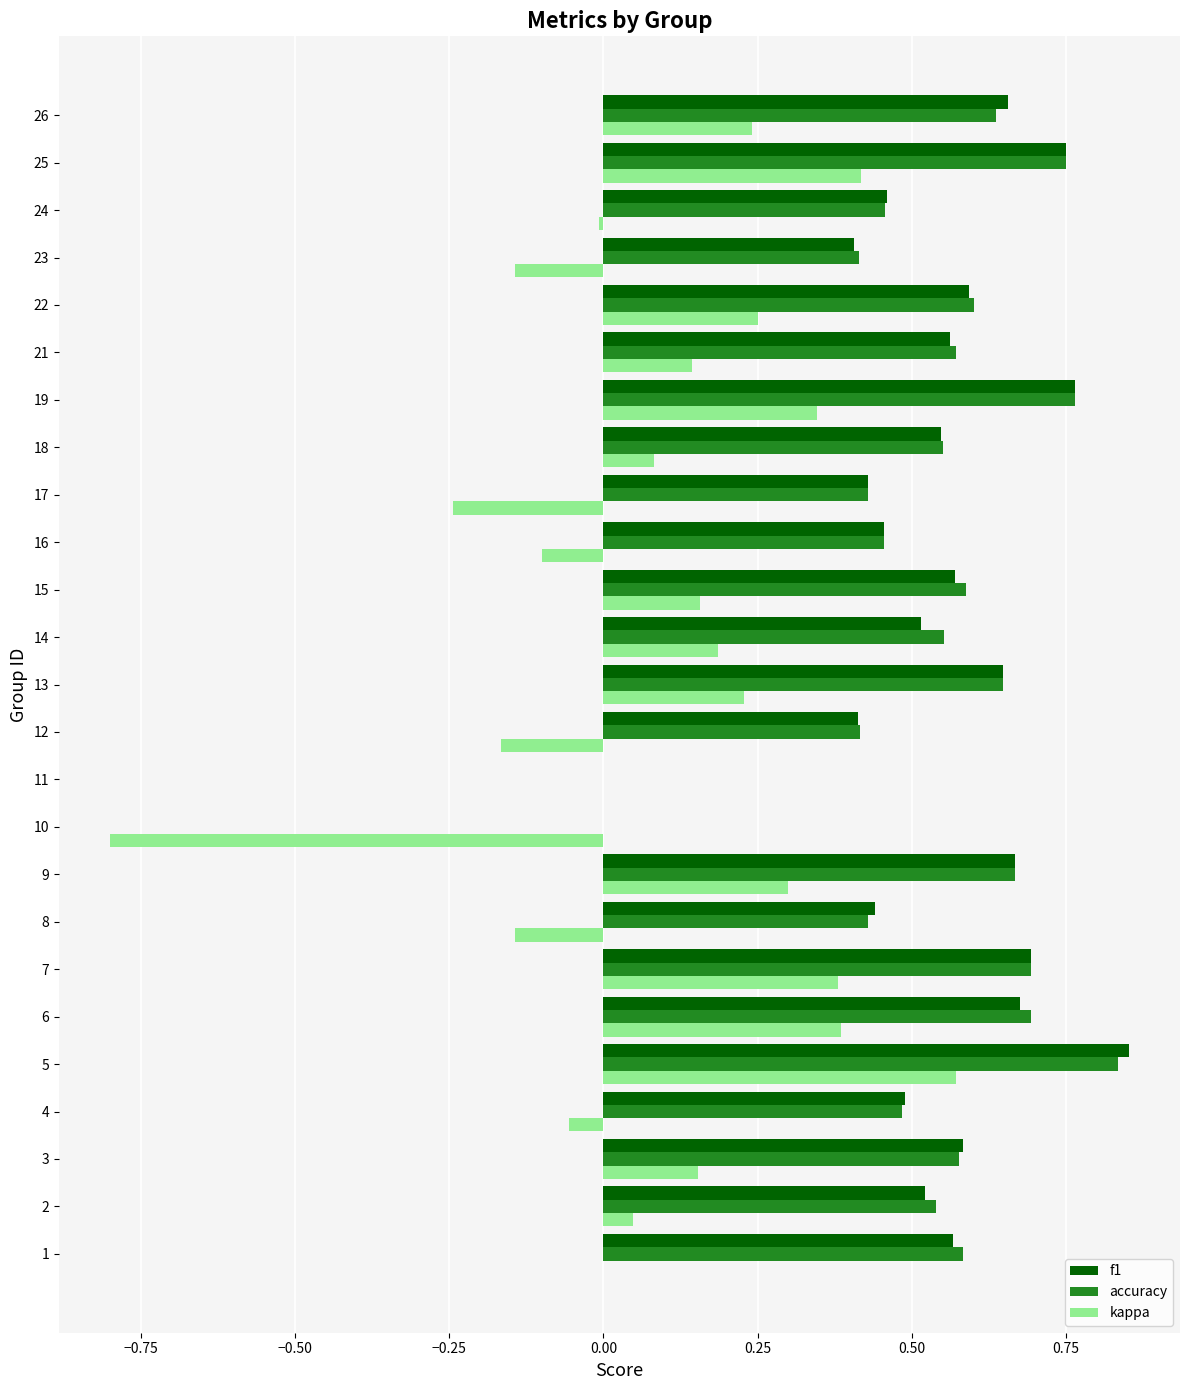

Is it true that accuracy equals 0.2 at 13?

False